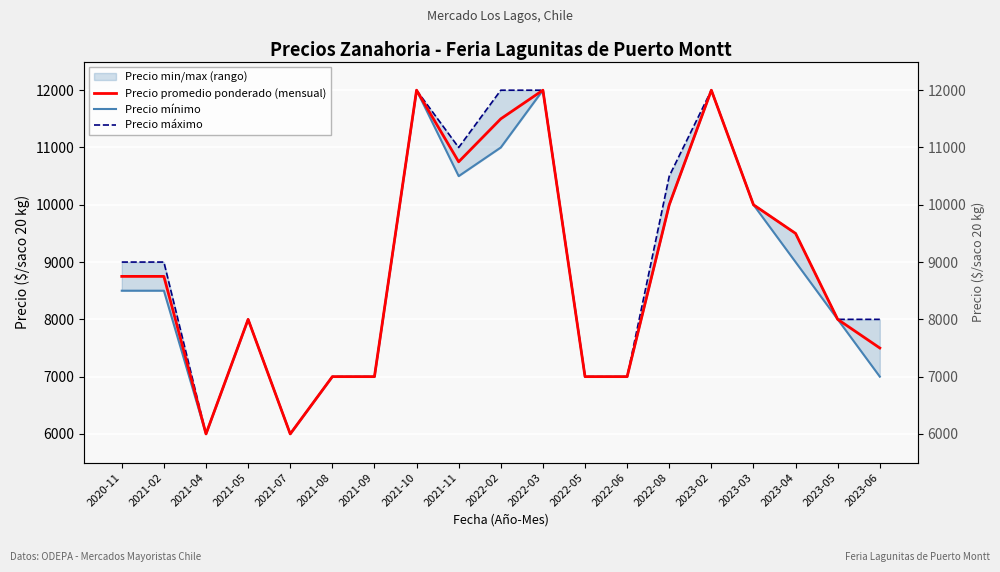

What is the highest value of the Precio promedio ponderado (mensual) series?

12000